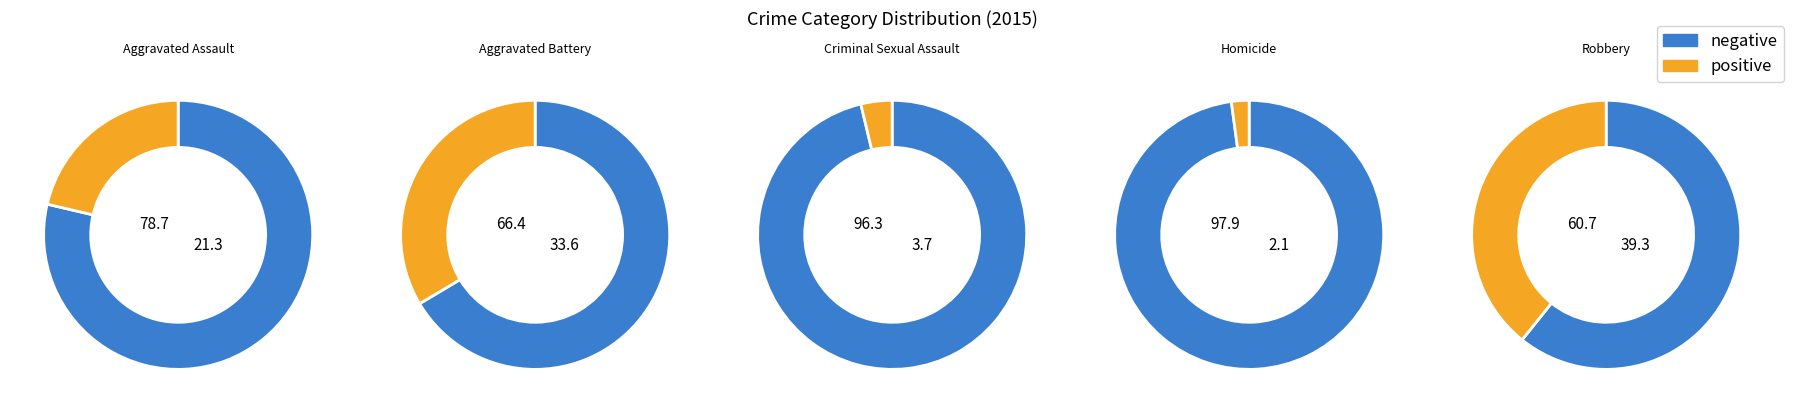

Does Homicide represent more than half of the total?

No